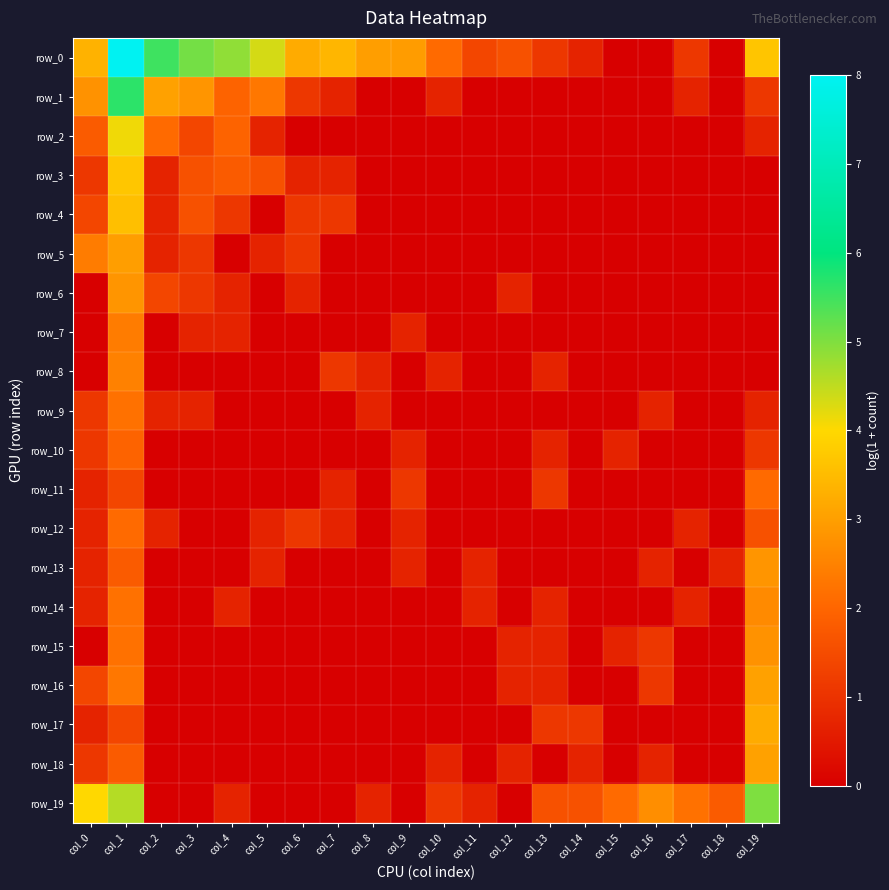

Is the value of row_13 at col_9 greater than the value of row_3 at col_3?

No